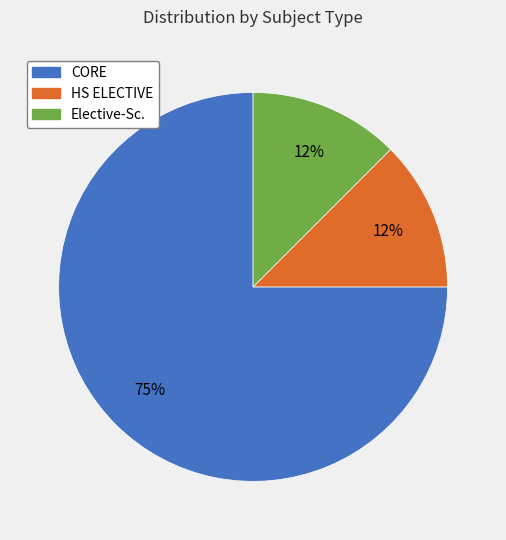

To the nearest percent, what is the average slice percentage?

33%